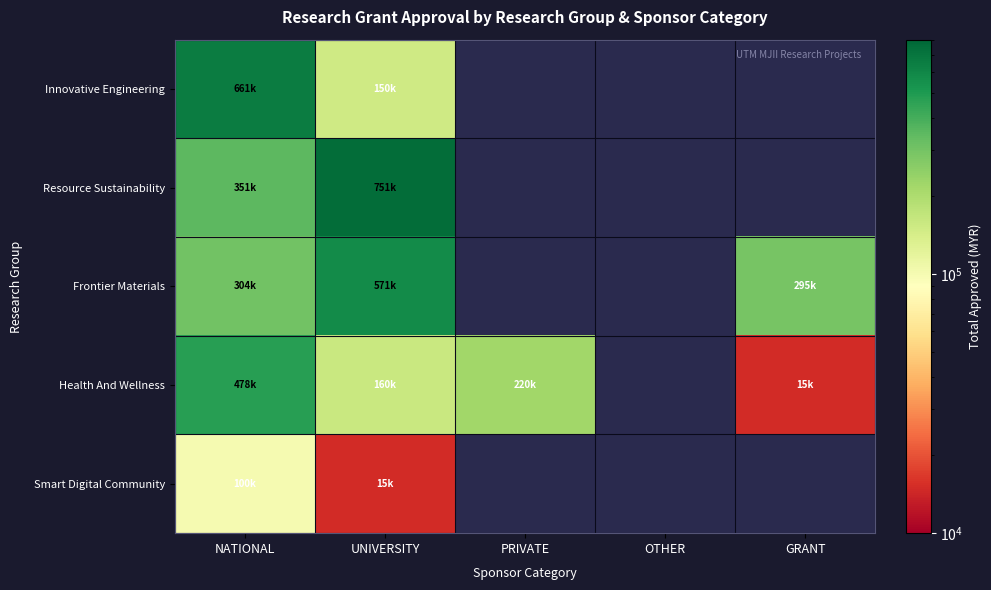

Between NATIONAL and GRANT, which series saw the biggest shift?

Health And Wellness